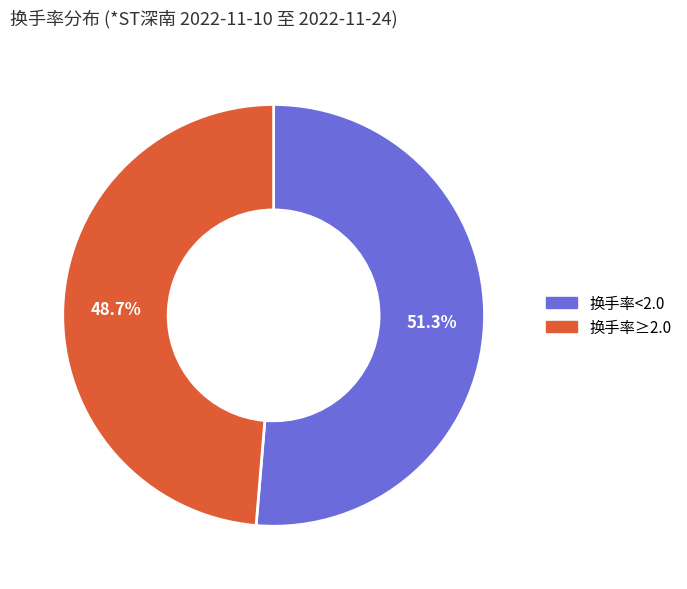

What portion of the pie excludes 换手率<2.0?

48.7%